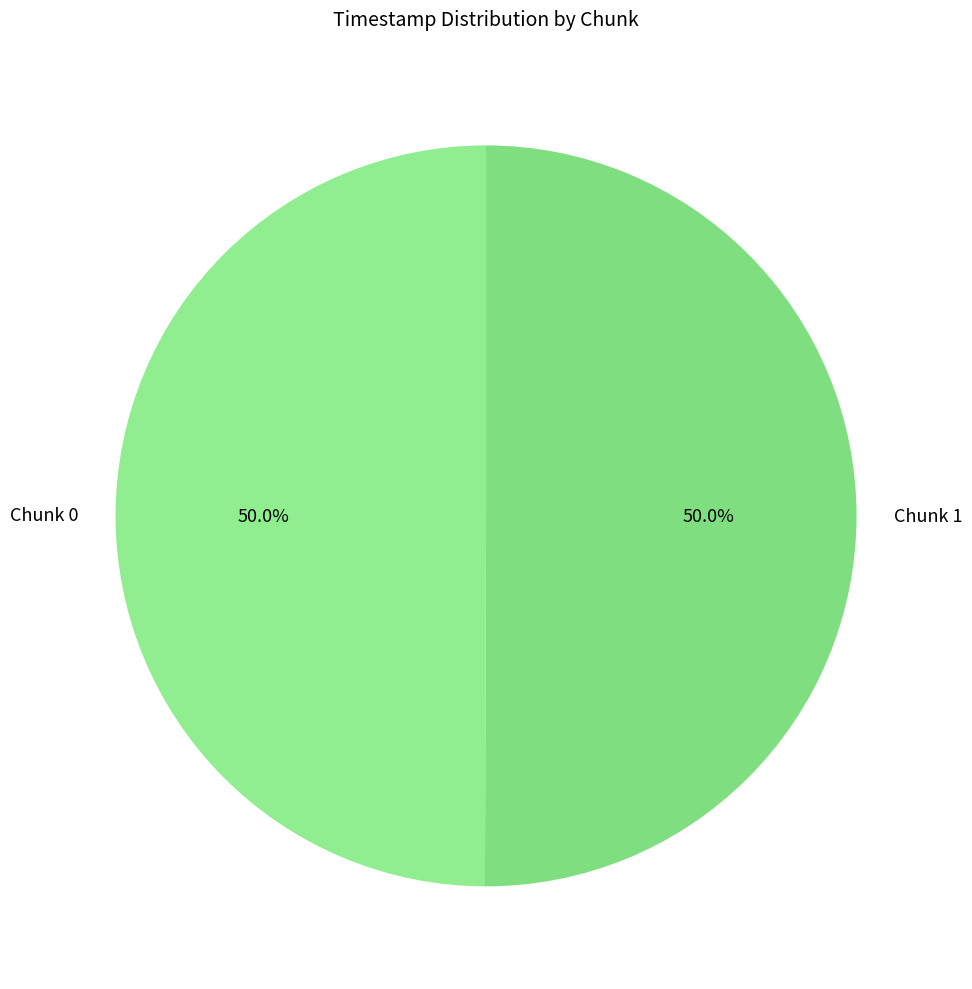

To the nearest percent, what is the average slice percentage?

50%